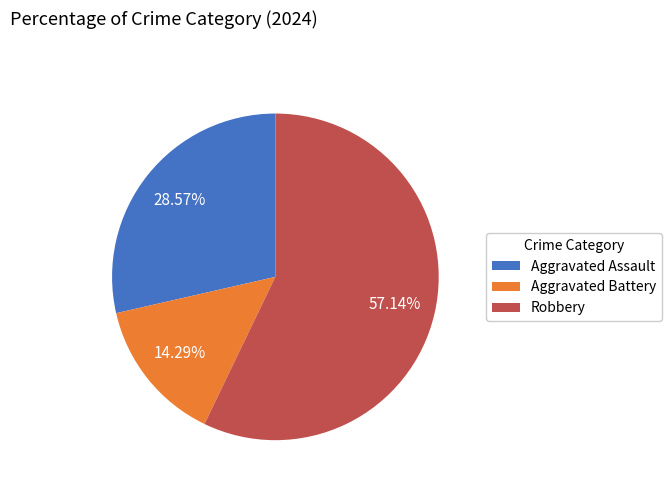

True or false: Aggravated Assault accounts for 29% of the total.

True